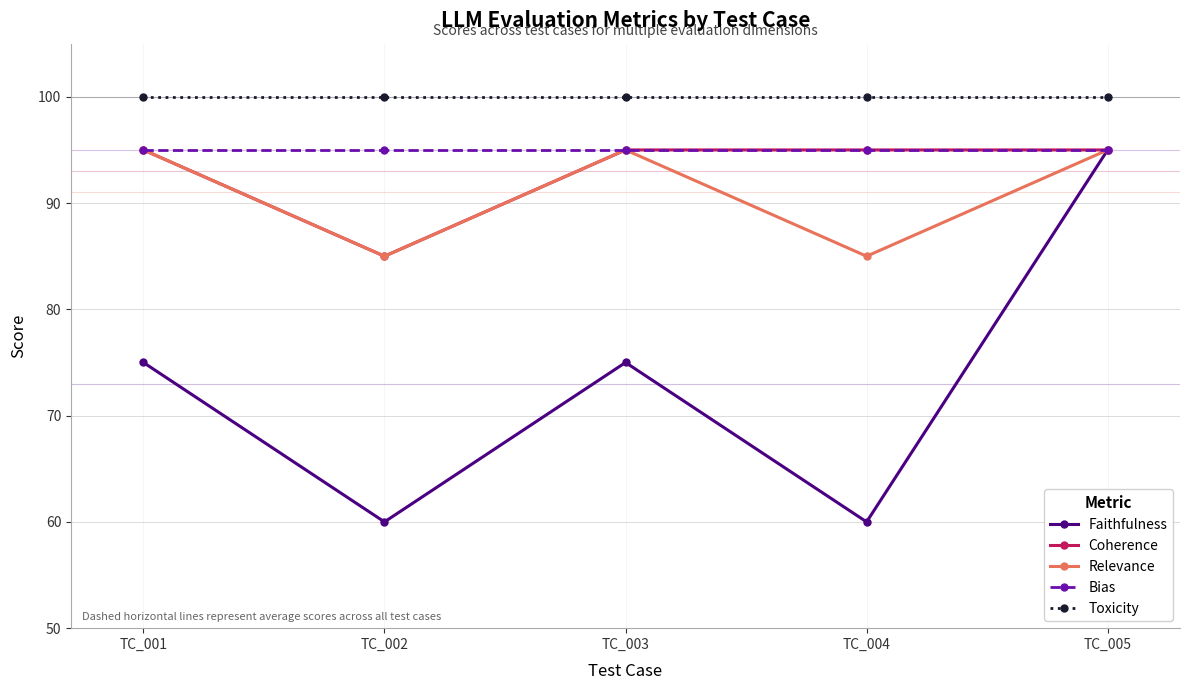

At how many categories does at least one series exceed 86?

5